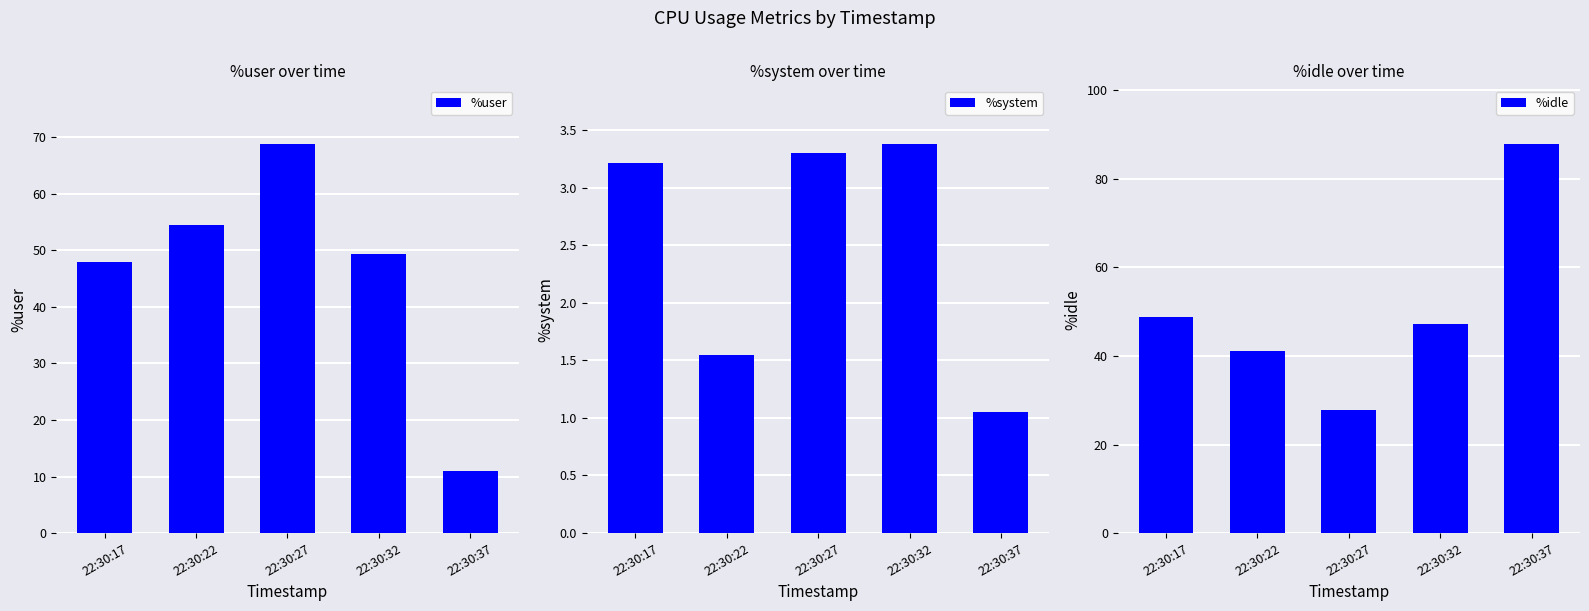

Which series has the largest total across all categories?

%idle